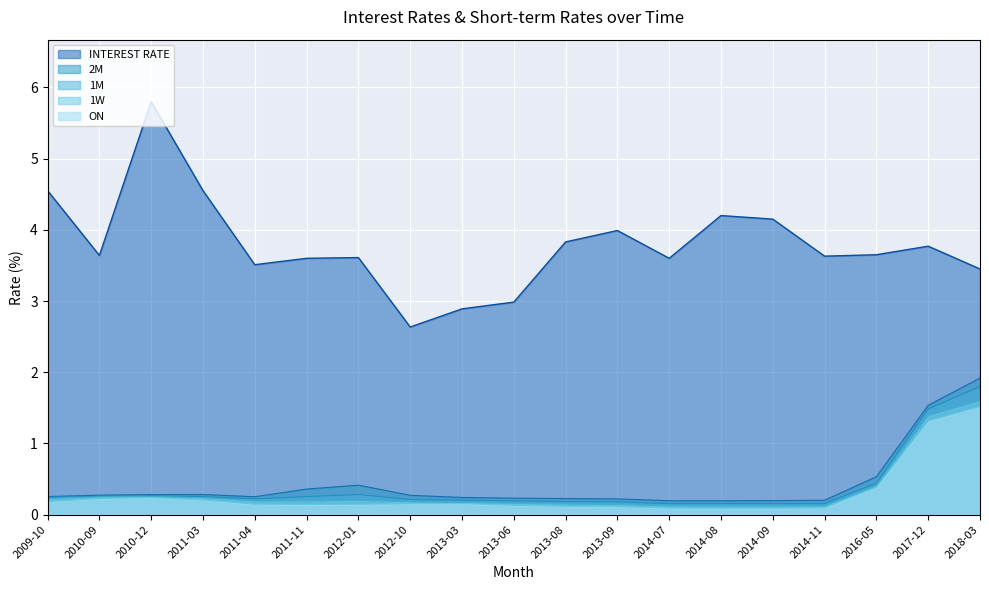

The value of INTEREST RATE at 2016-05 is 1.4. True or false?

False